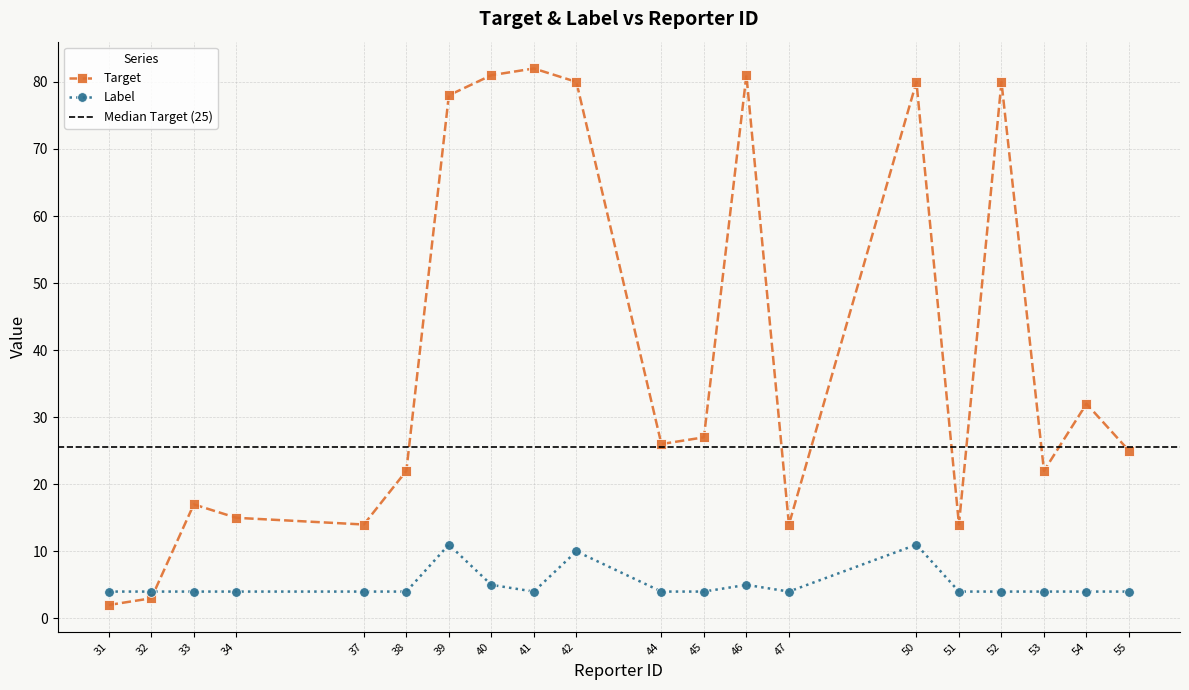

How many data points does each series have?

20